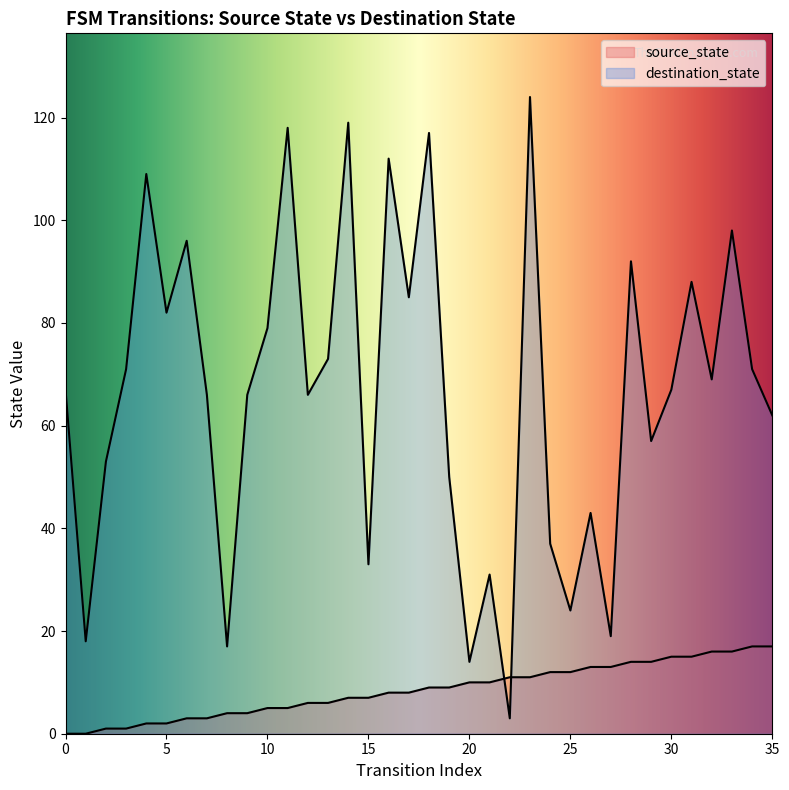

How many lines are shown in the chart?

2